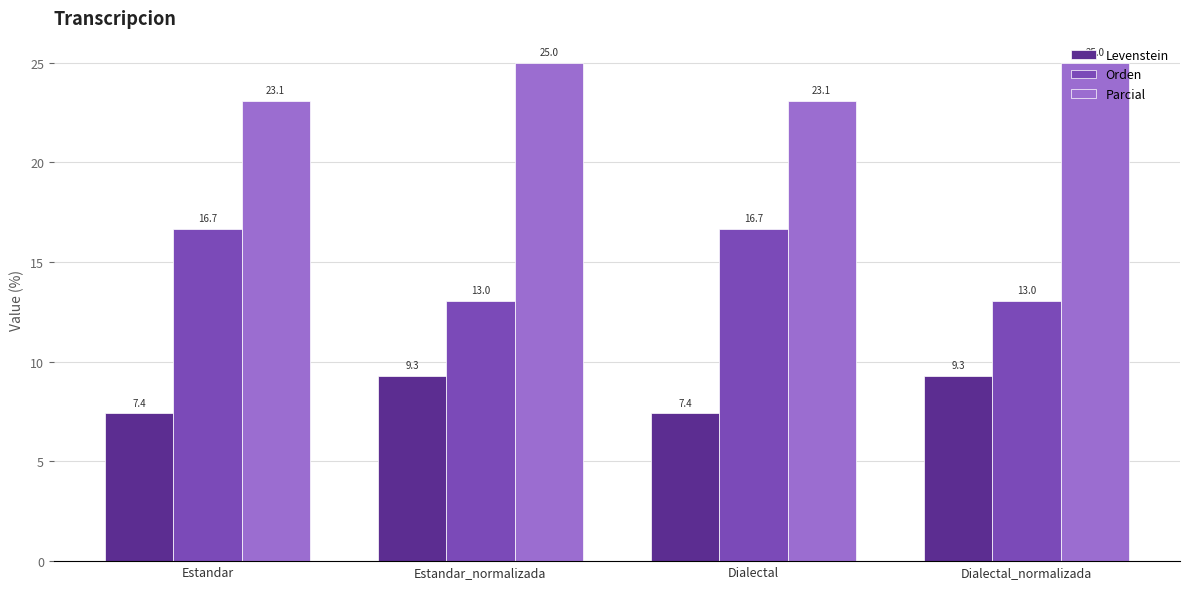

Is it true that Parcial equals 44.0 at Estandar_normalizada?

False